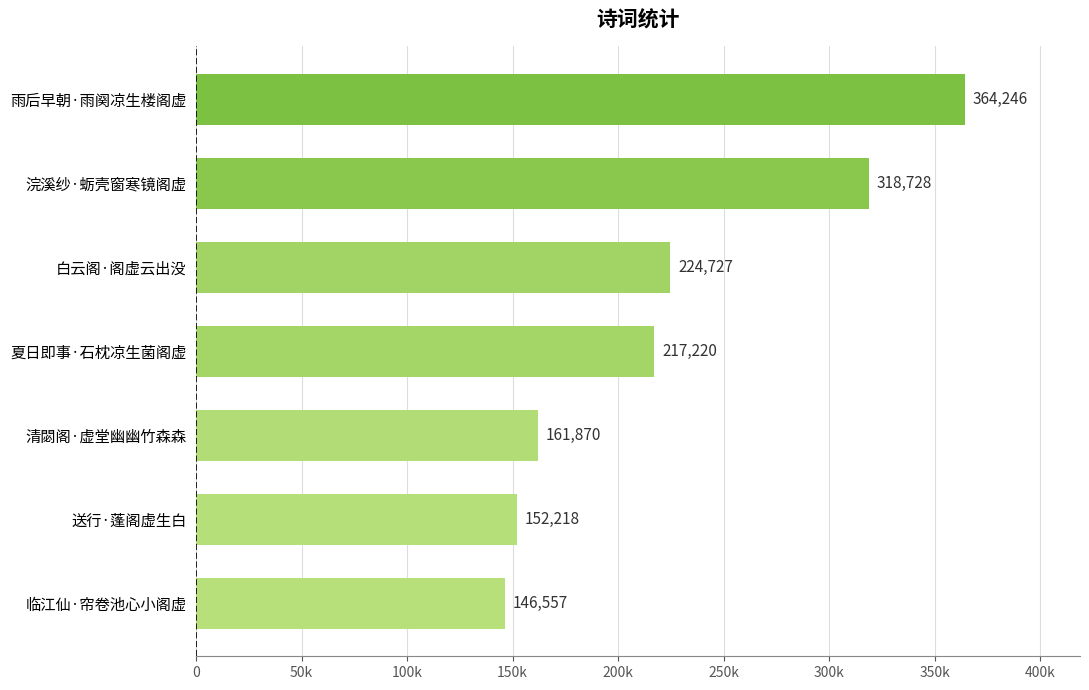

Where is the data nearest to the value 255401?

白云阁·阁虚云出没